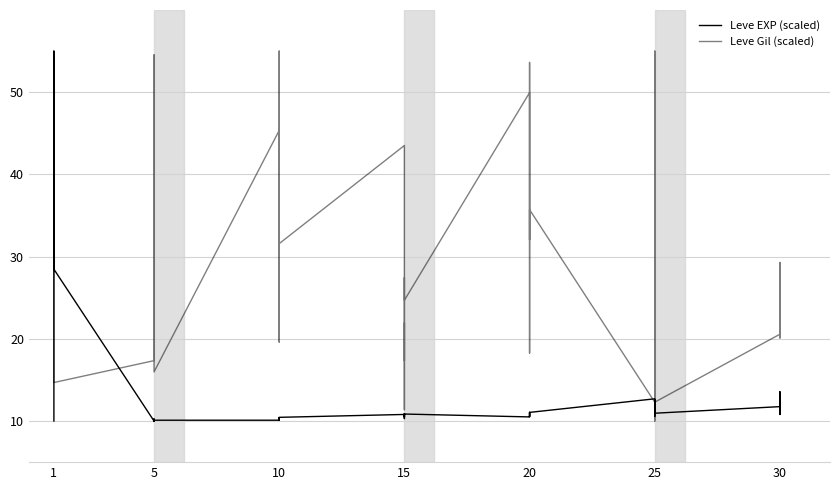

Is the value of Leve Gil (scaled) at 25 greater than the value of Leve EXP (scaled) at 10?

Yes